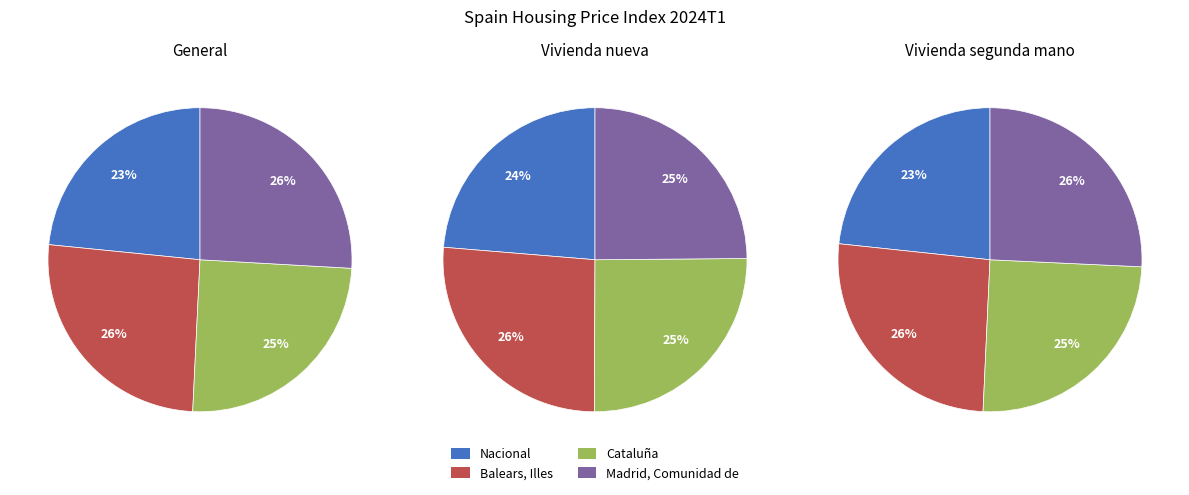

What is the change in value from Nacional to Balears, Illes?

+15.7